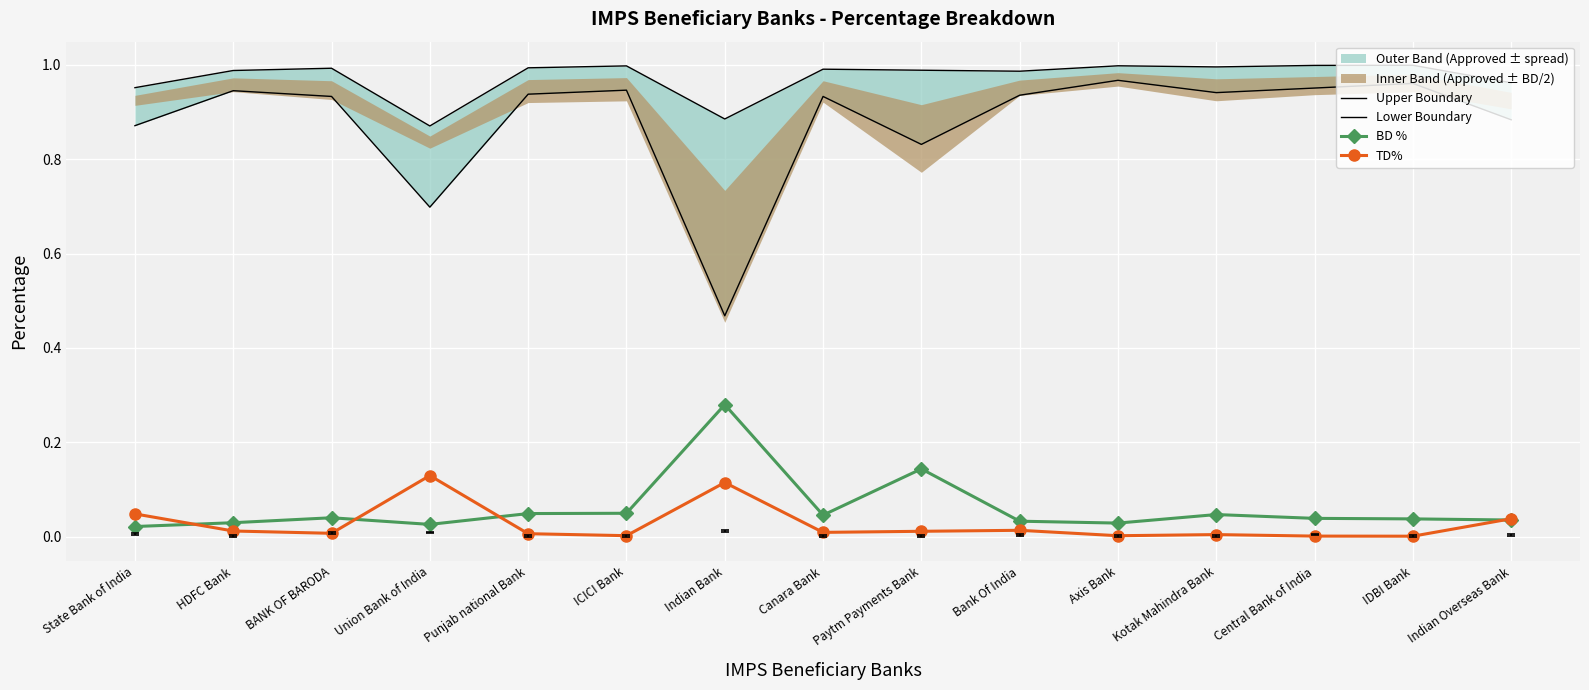

At how many categories does at least one series exceed 0?

15